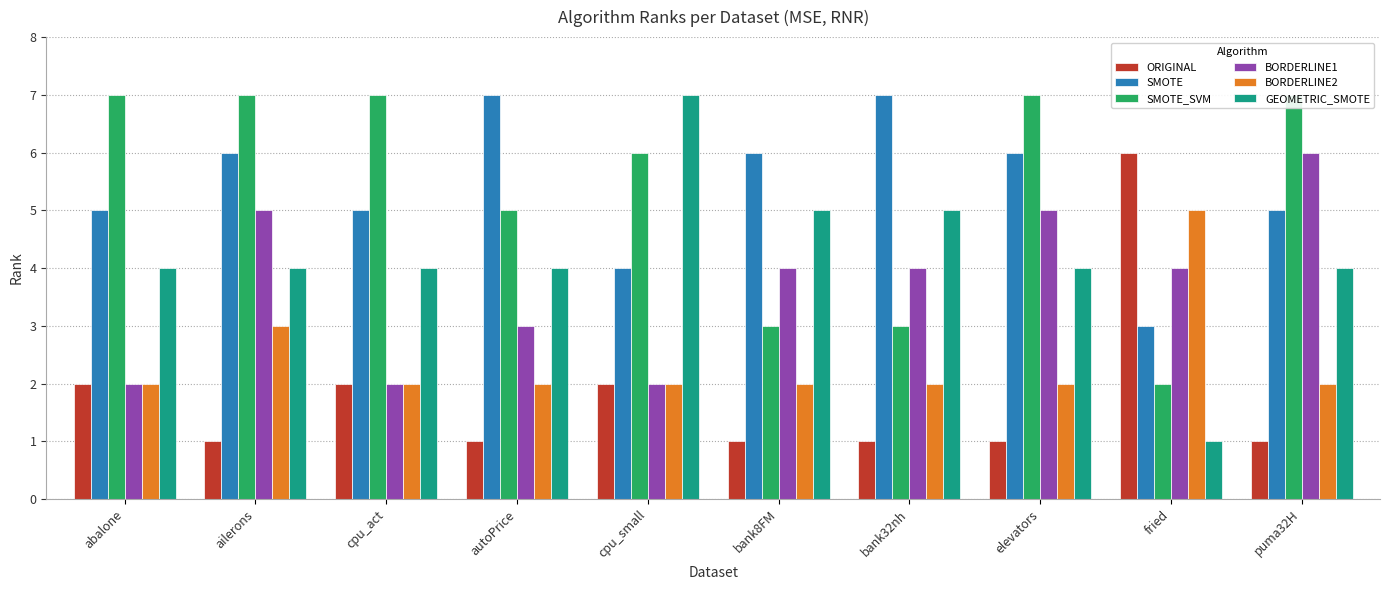

Reading left to right, extract all data points from this chart.

ORIGINAL: 2	1	2	1	2	1	1	1	6	1
SMOTE: 5	6	5	7	4	6	7	6	3	5
SMOTE_SVM: 7	7	7	5	6	3	3	7	2	7
BORDERLINE1: 2	5	2	3	2	4	4	5	4	6
BORDERLINE2: 2	3	2	2	2	2	2	2	5	2
GEOMETRIC_SMOTE: 4	4	4	4	7	5	5	4	1	4